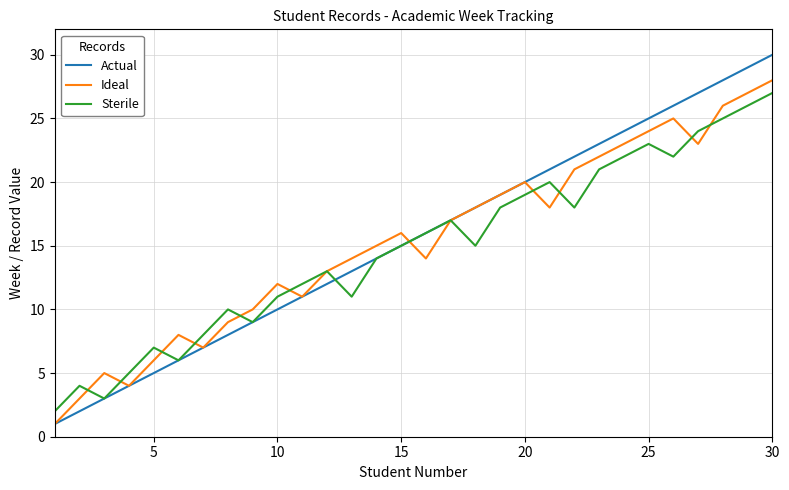

What is the maximum value shown in the chart?

30